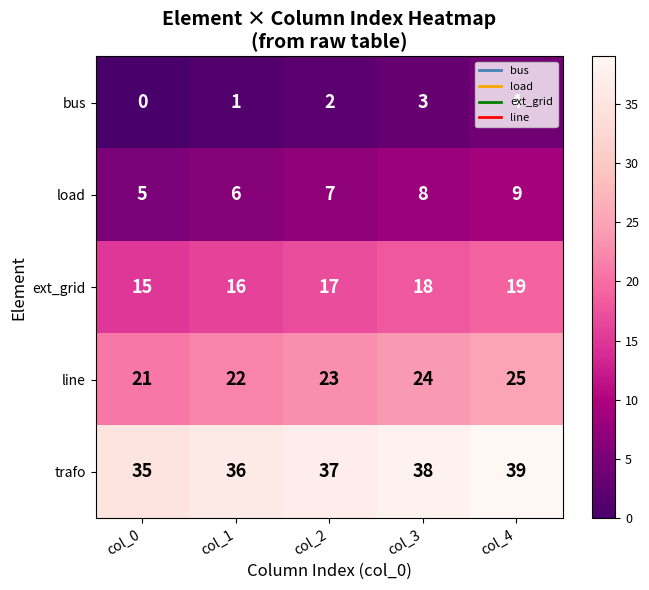

The value of load at col_3 is 13. True or false?

False